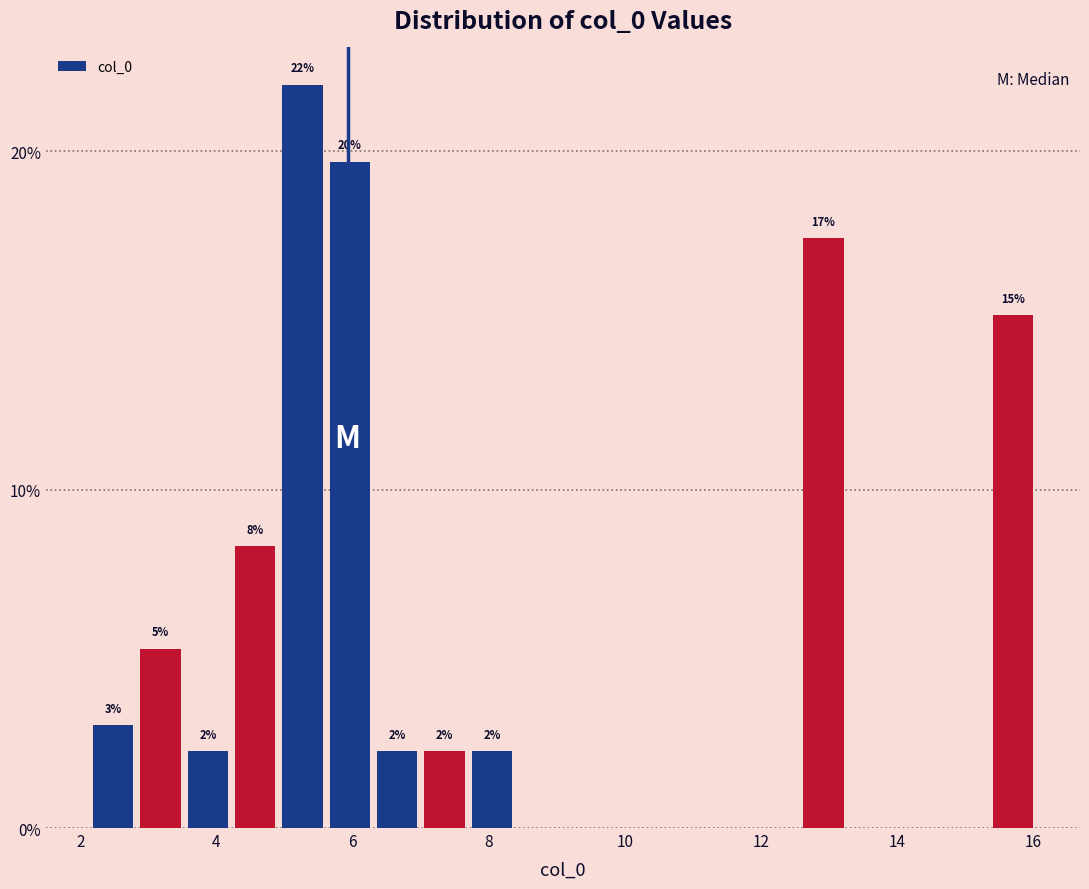

Around what value on the x-axis is the tallest bar? Give the approximate position of its centre, as read against the axis.

5.2